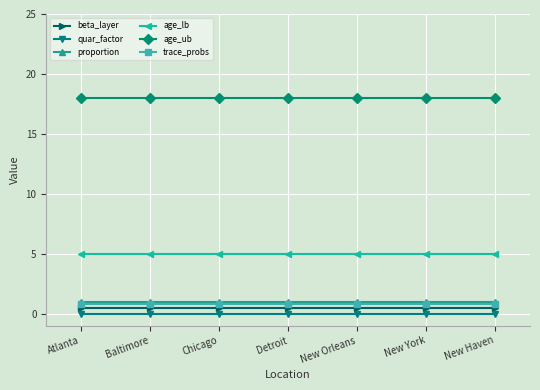

Reading left to right, extract all data points from this chart.

beta_layer: Atlanta=0.5	Baltimore=0.5	Chicago=0.5	Detroit=0.5	New Orleans=0.5	New York=0.5	New Haven=0.5
quar_factor: Atlanta=0.0	Baltimore=0.0	Chicago=0.0	Detroit=0.0	New Orleans=0.0	New York=0.0	New Haven=0.0
proportion: Atlanta=1.0	Baltimore=1.0	Chicago=1.0	Detroit=1.0	New Orleans=1.0	New York=1.0	New Haven=1.0
age_lb: Atlanta=5.0	Baltimore=5.0	Chicago=5.0	Detroit=5.0	New Orleans=5.0	New York=5.0	New Haven=5.0
age_ub: Atlanta=18.0	Baltimore=18.0	Chicago=18.0	Detroit=18.0	New Orleans=18.0	New York=18.0	New Haven=18.0
trace_probs: Atlanta=0.8	Baltimore=0.8	Chicago=0.8	Detroit=0.8	New Orleans=0.8	New York=0.8	New Haven=0.8